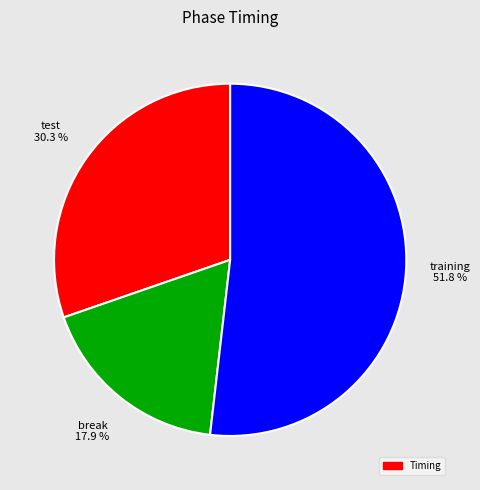

Is there a majority slice in this chart?

Yes